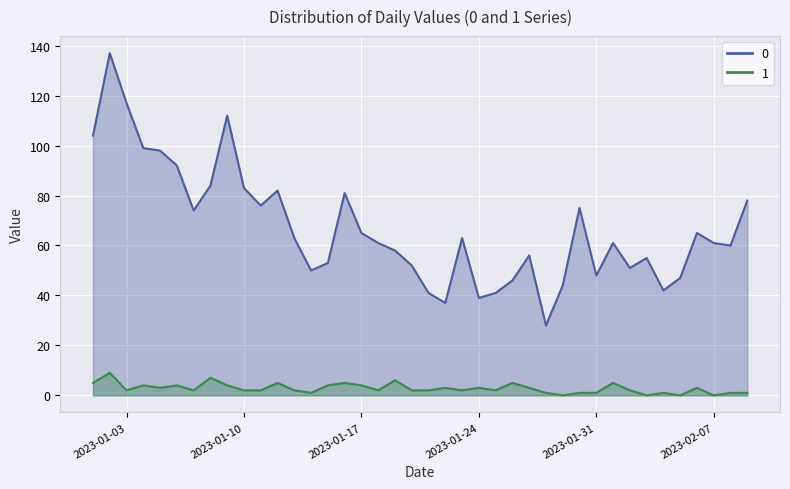

Rank the series by their maximum value, from lowest to highest.

1, 0